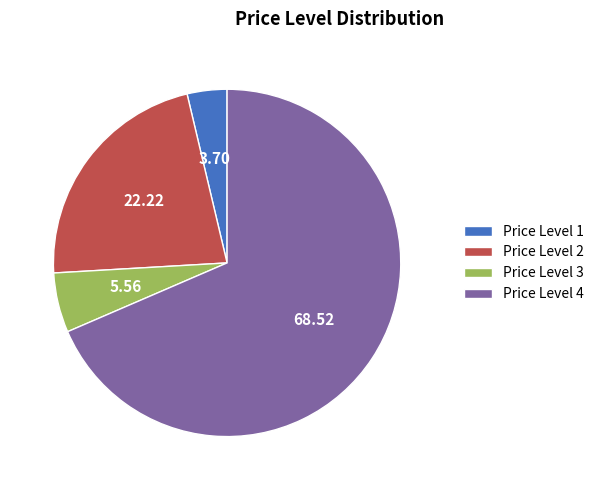

Is there any slice that represents more than half of the pie?

Yes